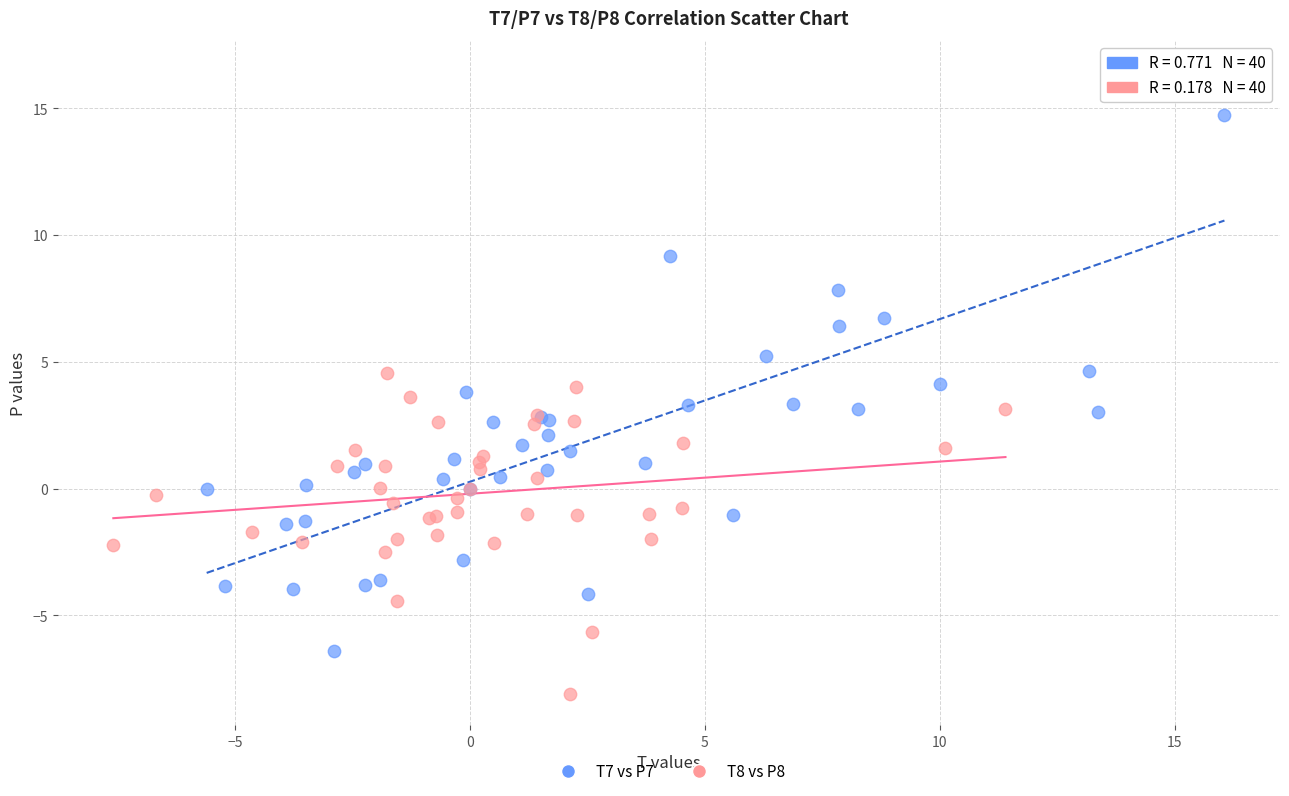

Which series has the largest Y range (max minus min)?

T7 vs P7